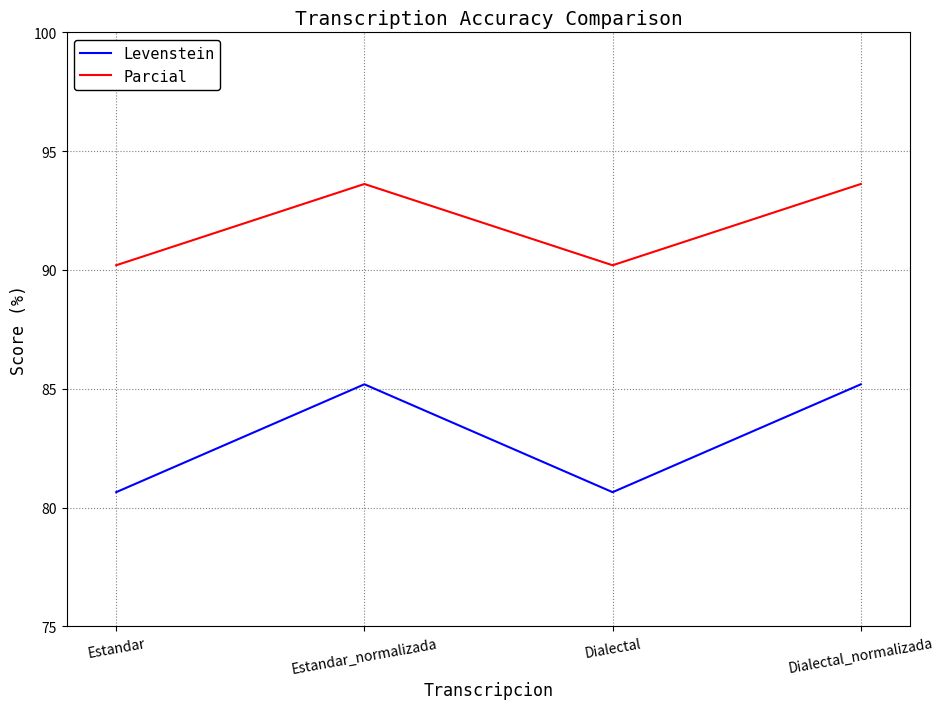

True or false: Levenstein and Parcial intersect in this chart.

False